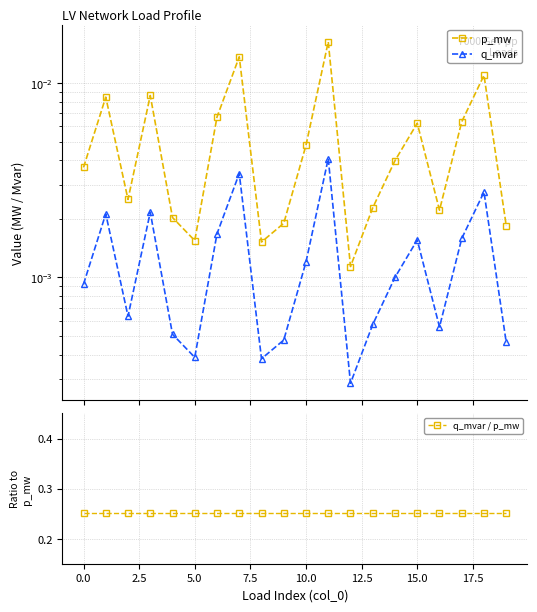

What is the difference between the highest and lowest values at 17.5?

0.3